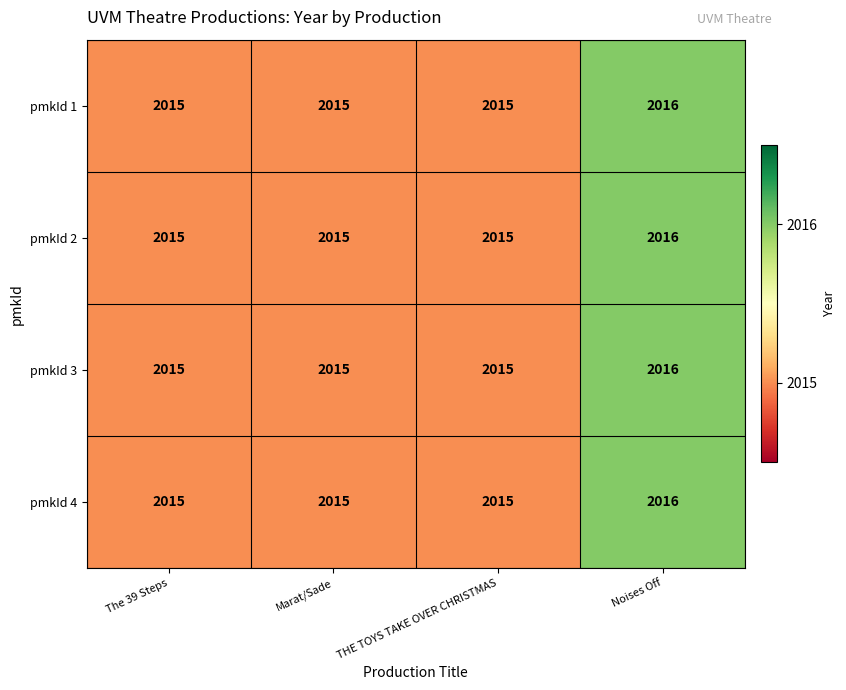

The pmkId 3 series shows 2016 at Noises Off. True or false?

True